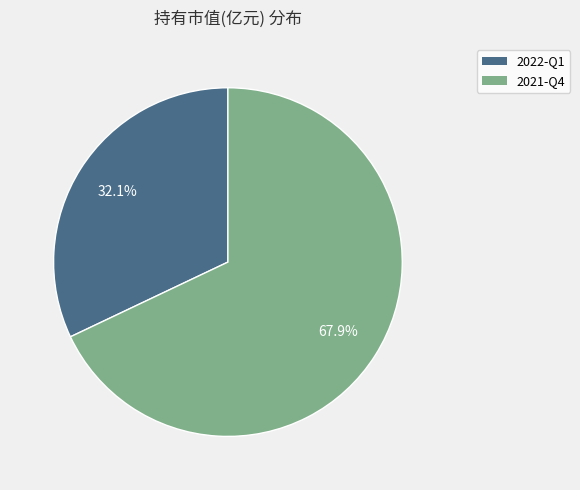

Which slice is the smallest?

2022-Q1